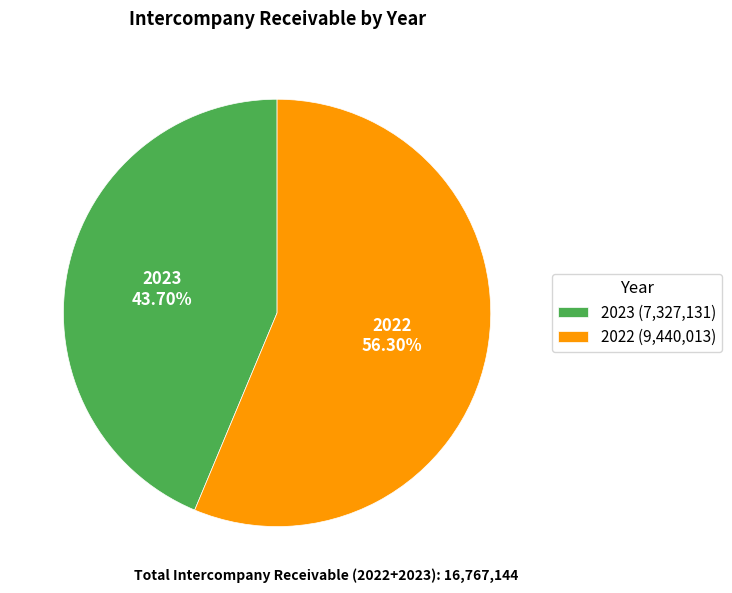

The 2022 slice represents 56% of the pie. True or false?

True